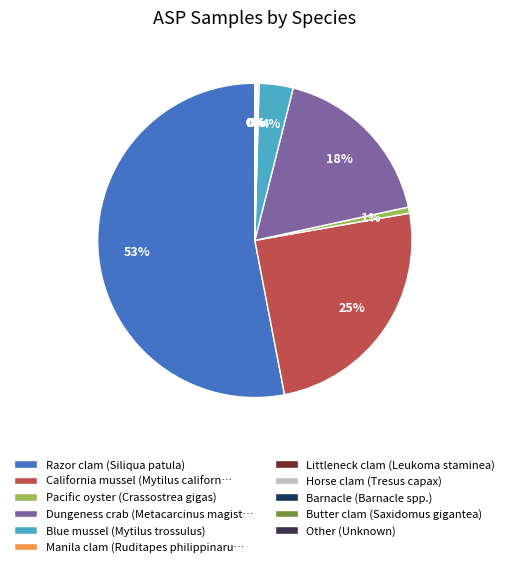

To the nearest percent, what is the average slice percentage?

9%